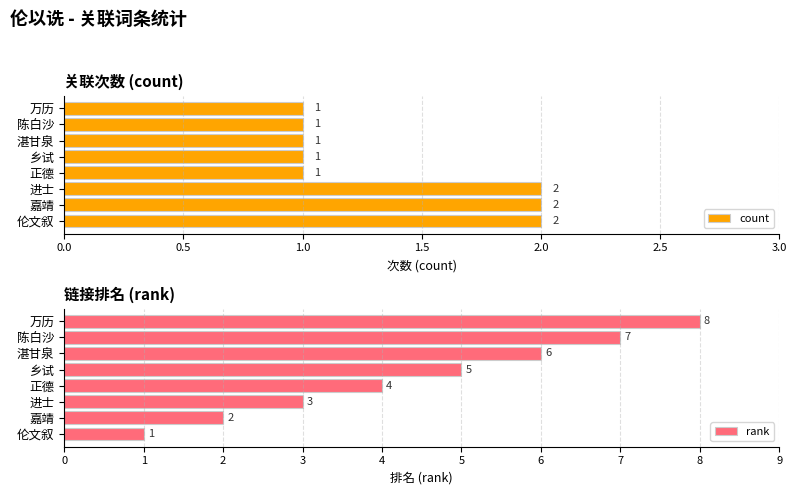

The value of count at 伦文叙 is 1. True or false?

False